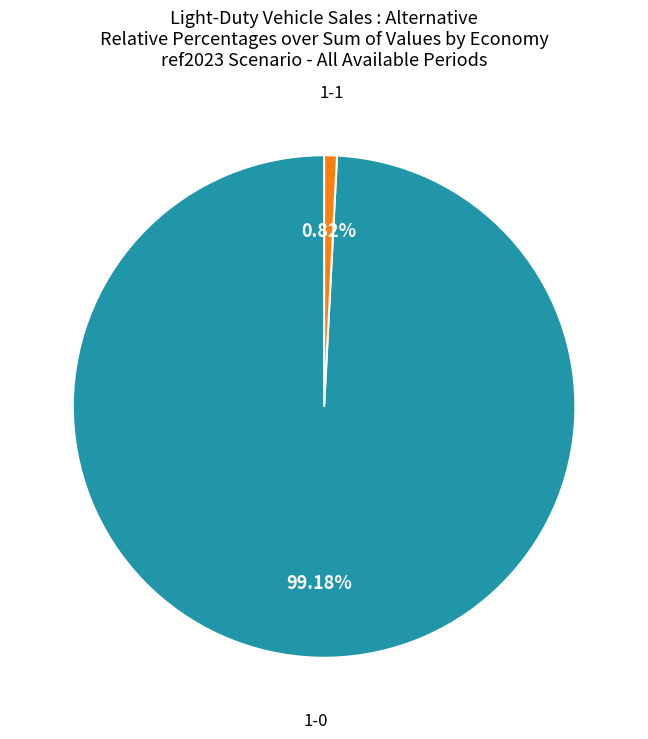

Rank the categories by value from highest to lowest.

1-0, 1-1